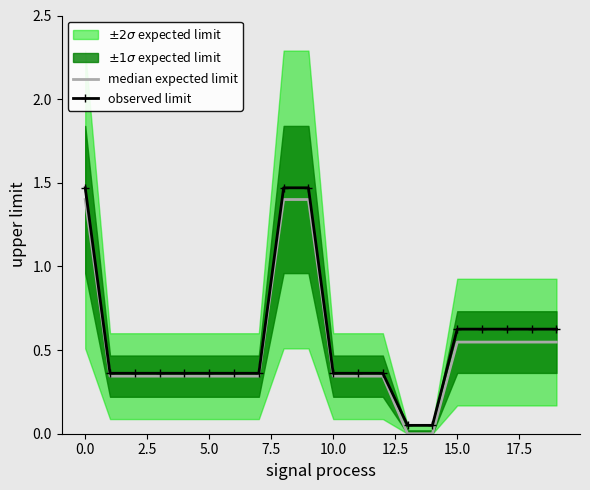

At which label is median expected limit closest to 0?

13